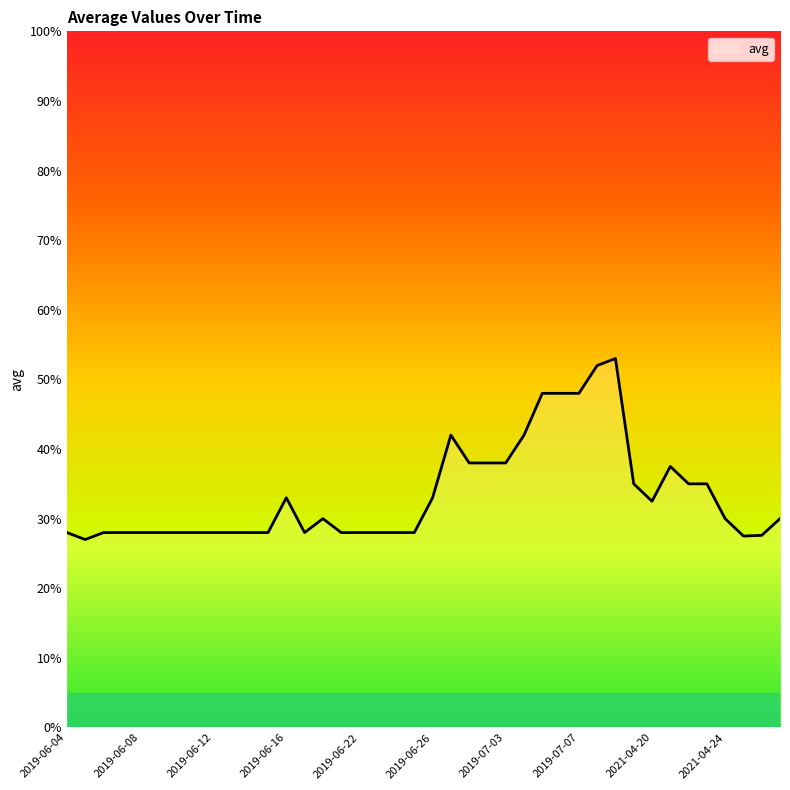

What is the minimum value shown in the chart?

27.0